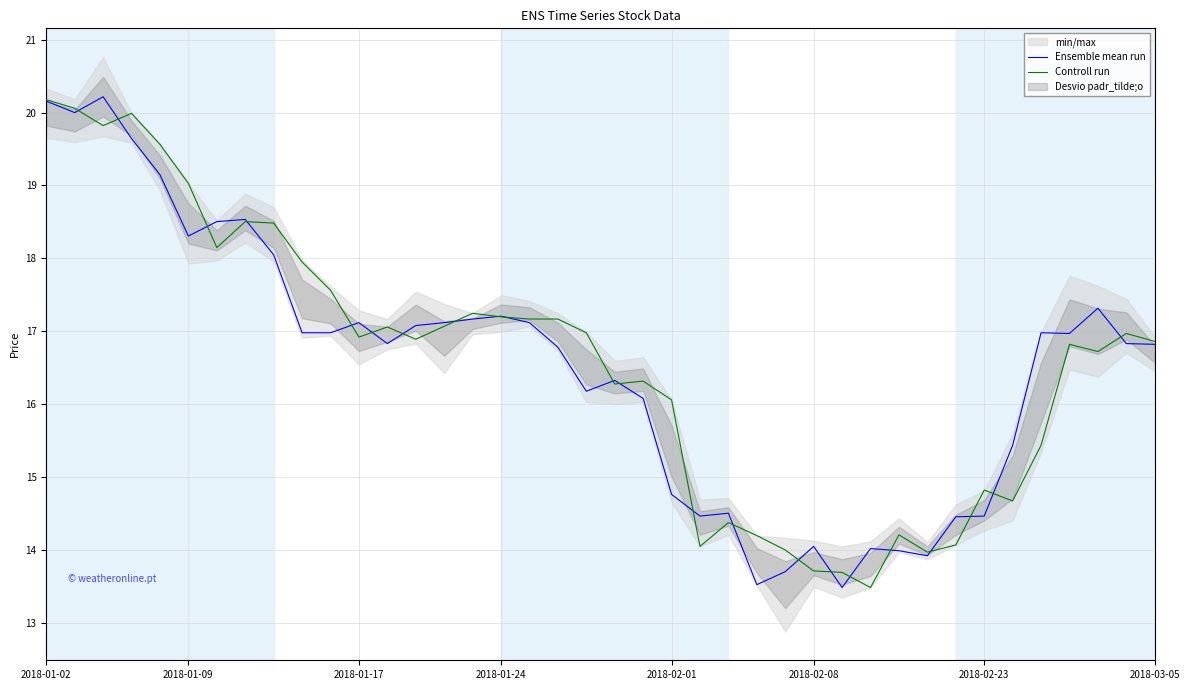

What is the minimum value for Ensemble mean run?

13.5